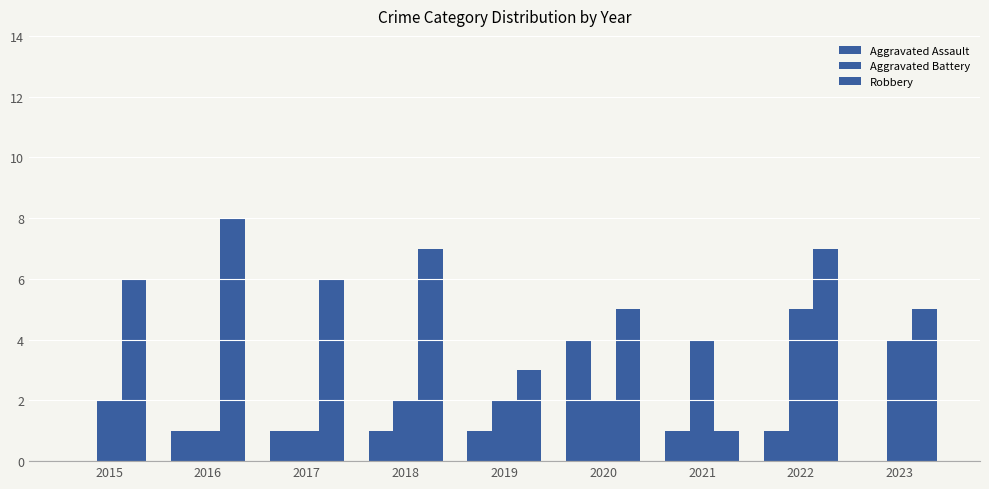

What is the sum of all Robbery values?

48